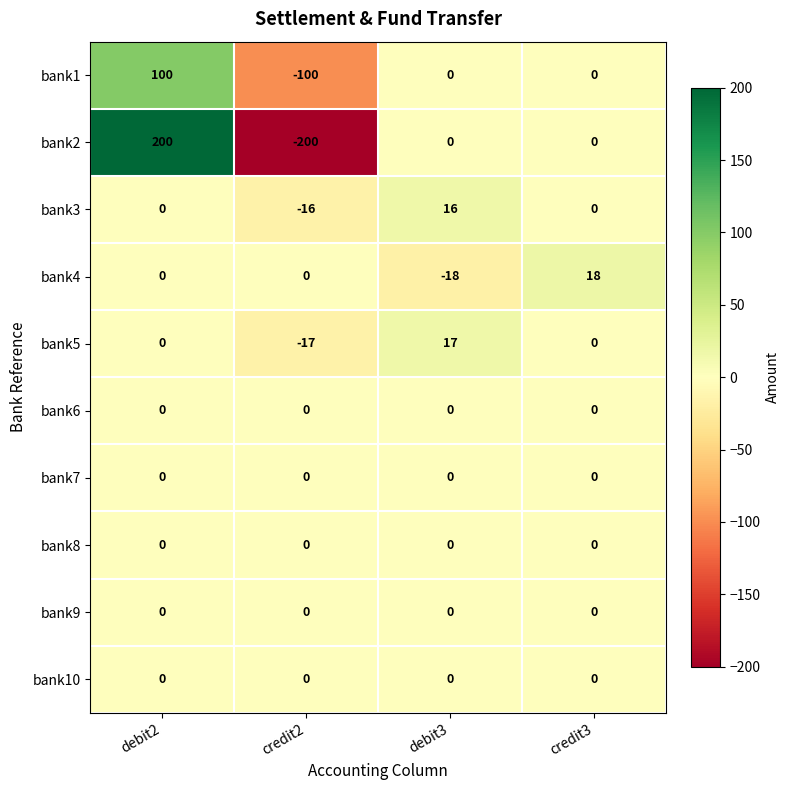

Which category has the lowest value in the bank5 series?

credit2